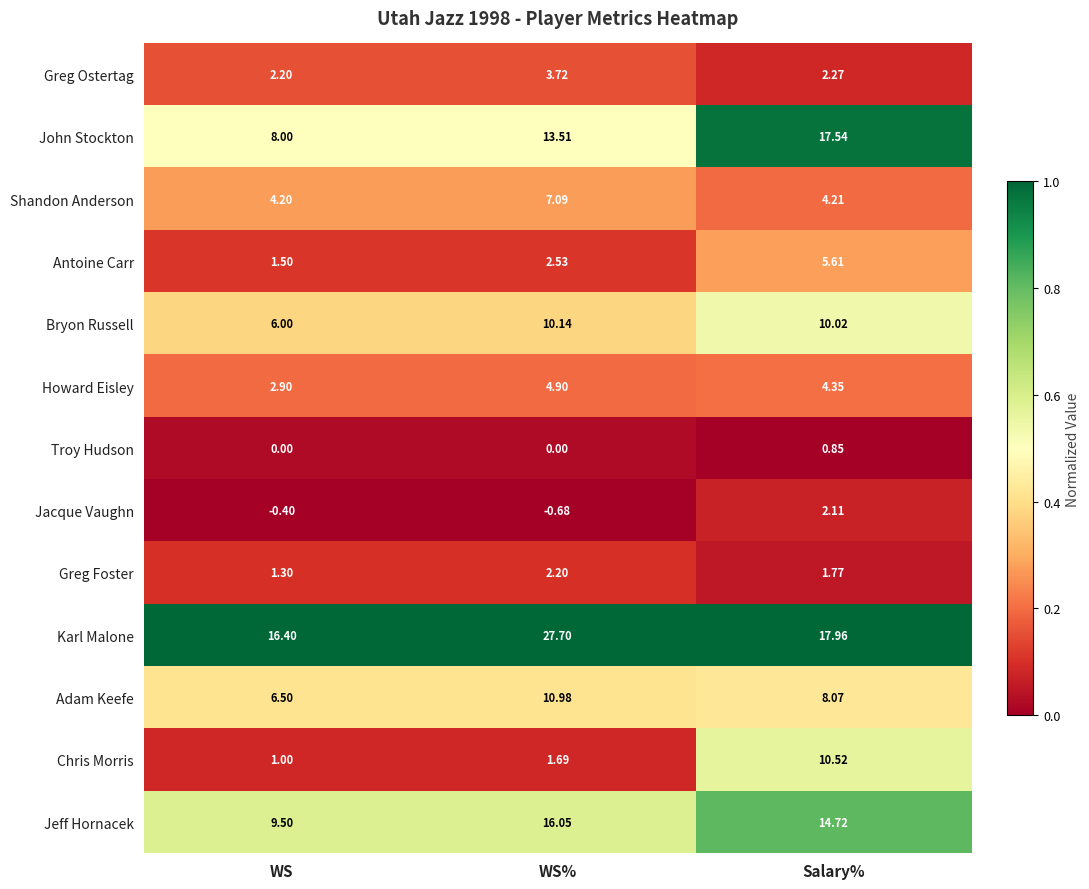

Which category has the lowest value in the Shandon Anderson series?

WS